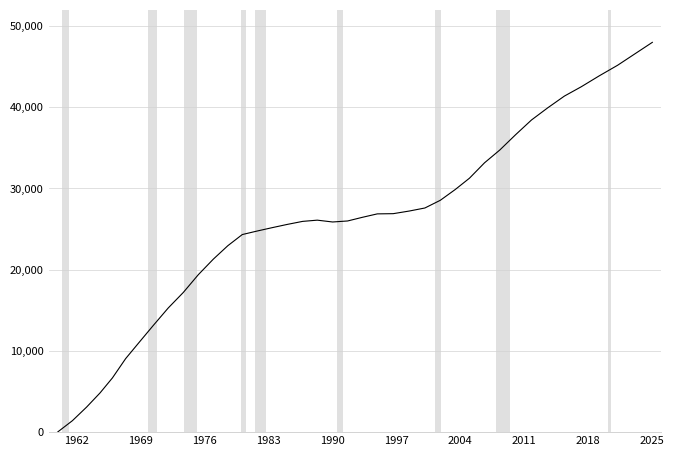

What is the difference between the maximum and minimum values?

48000.0